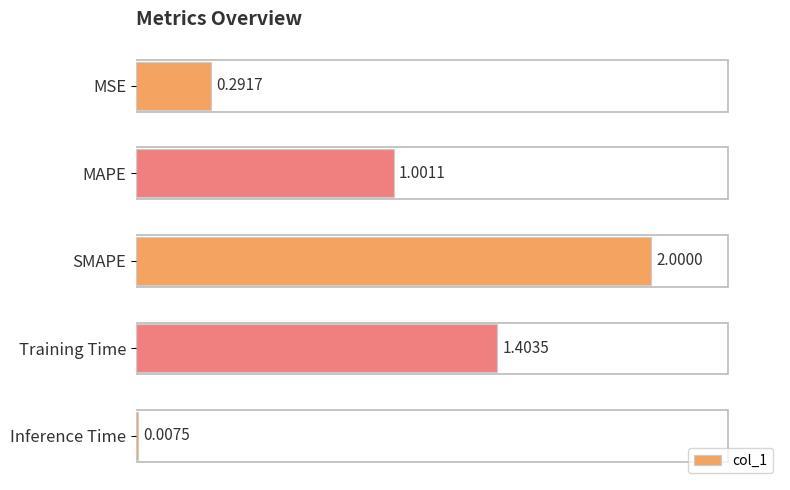

At which category does the chart reach its minimum across all series?

Inference Time